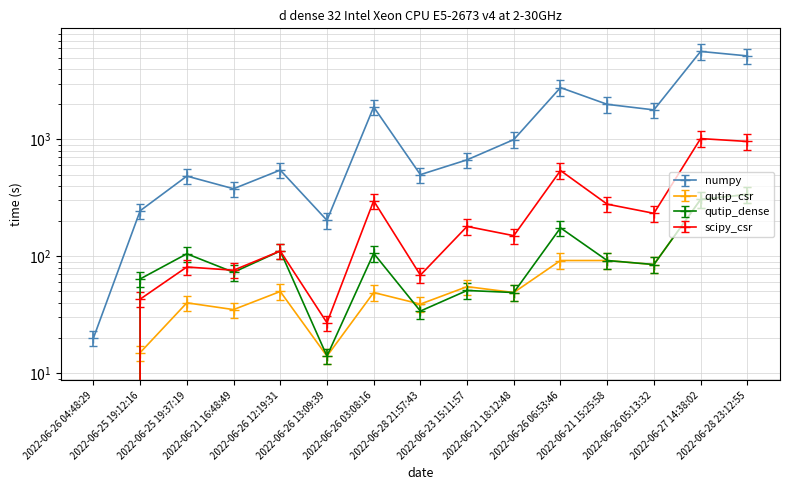

The qutip_dense series shows 25.3 at 2022-06-23 15:11:57. True or false?

False